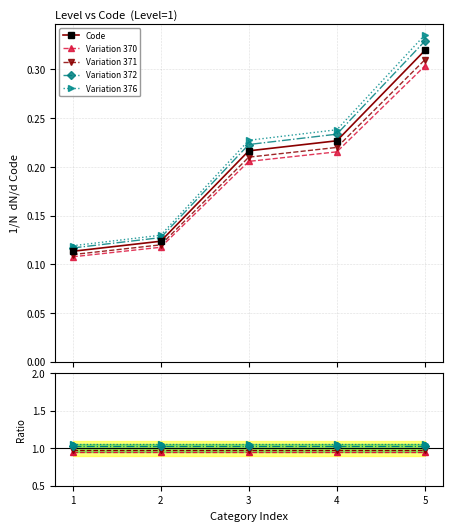

What is the minimum value for Variation 372?

1.0